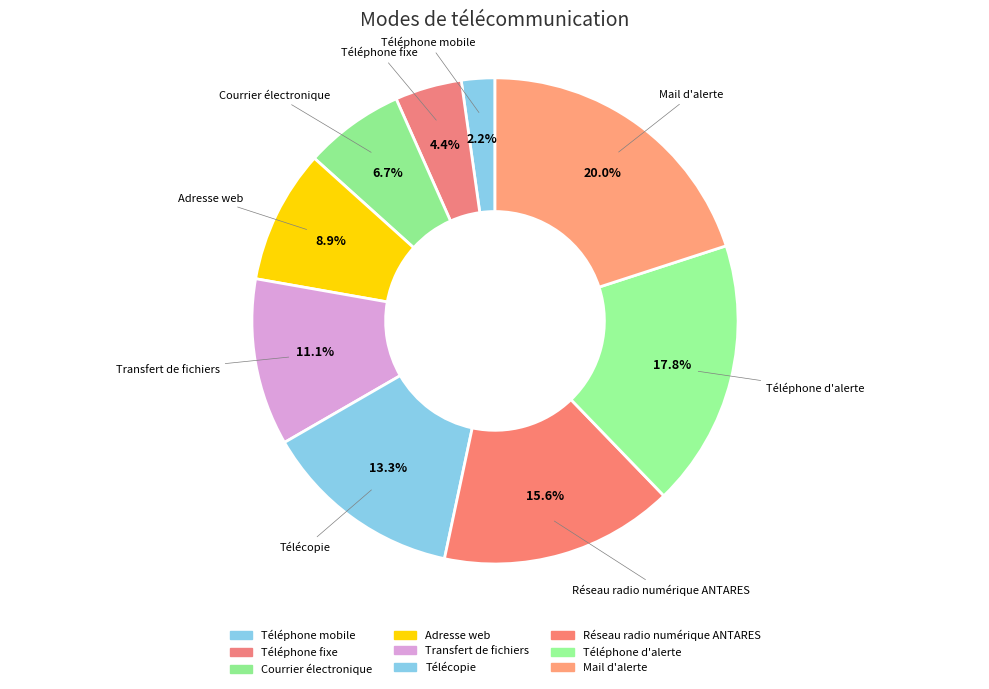

How many segments does this pie chart have?

9